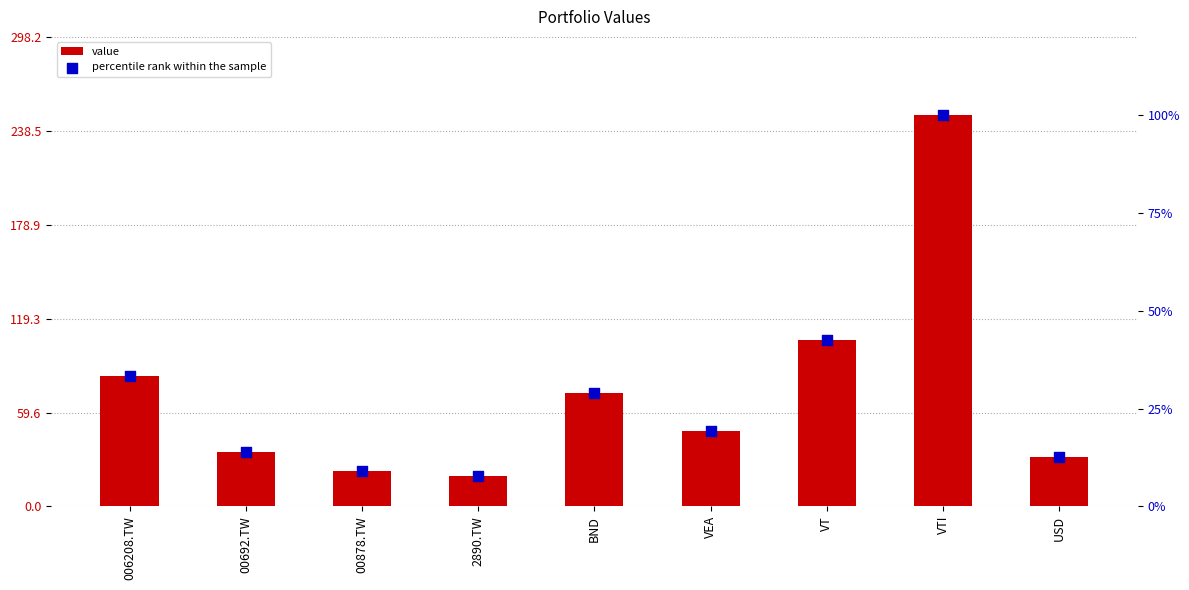

What are all the series names shown in the legend?

value, percentile rank within the sample